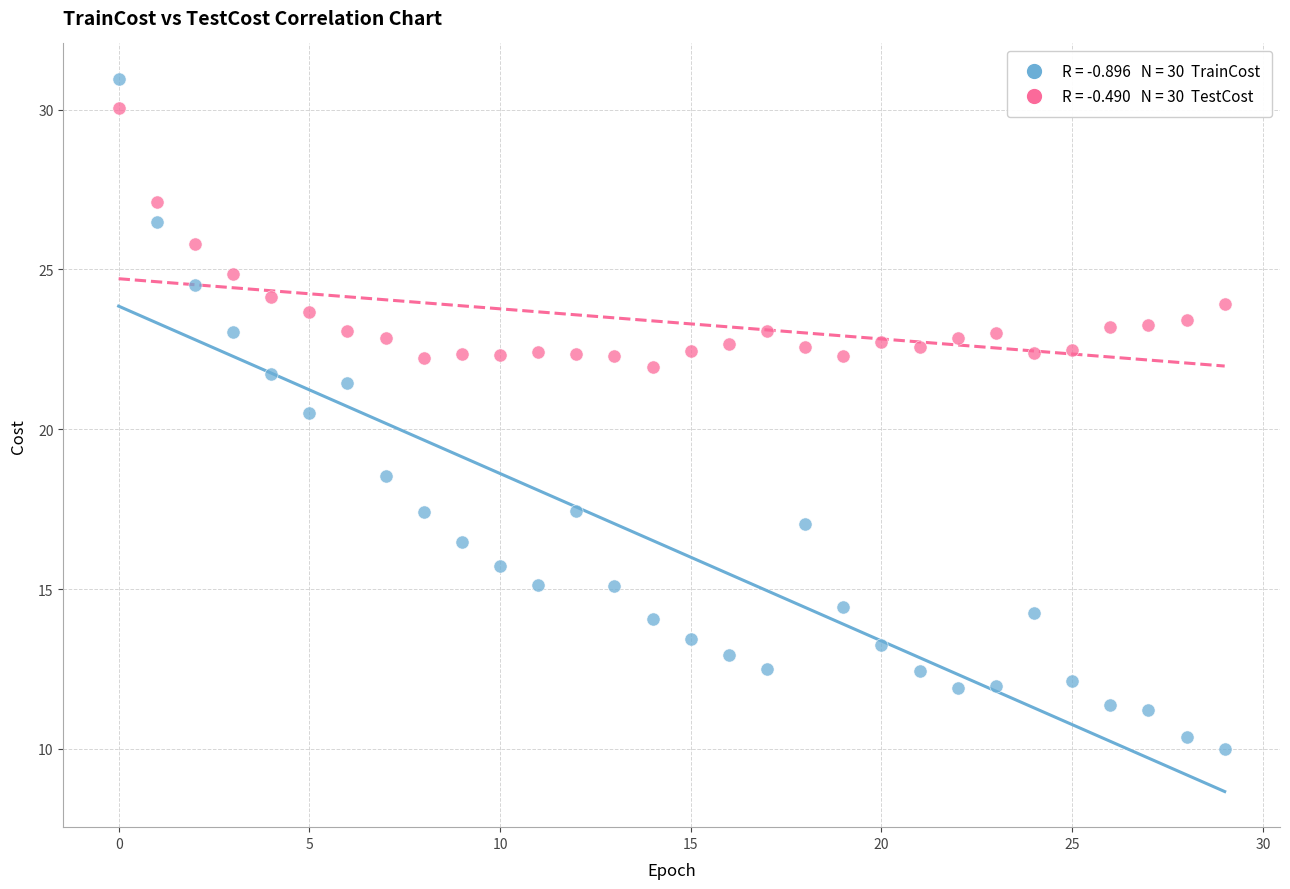

Across all series, what Y value is closest to 20?

20.5